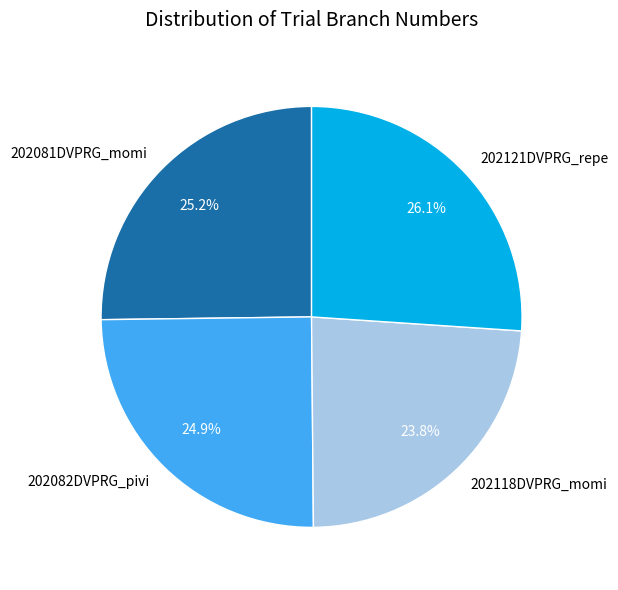

Does any single category account for the majority?

No